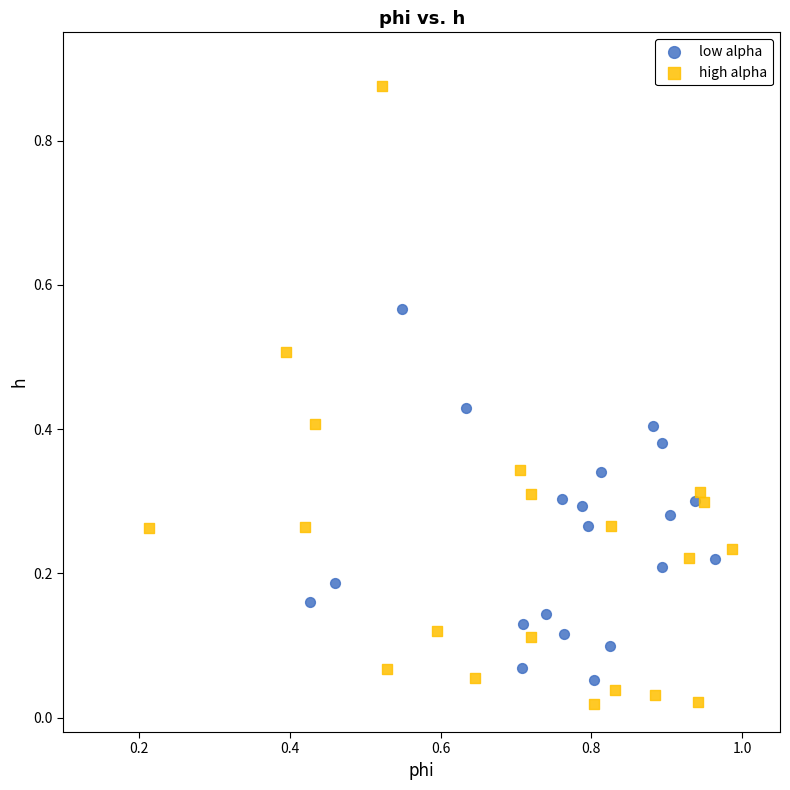

What are all the series names shown in the legend?

low alpha, high alpha